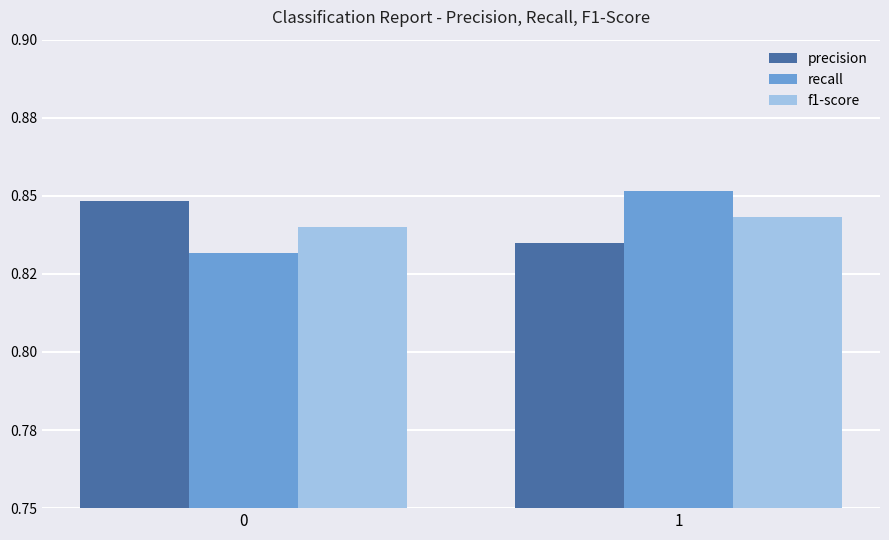

The f1-score series shows 0.8 at 1. True or false?

True